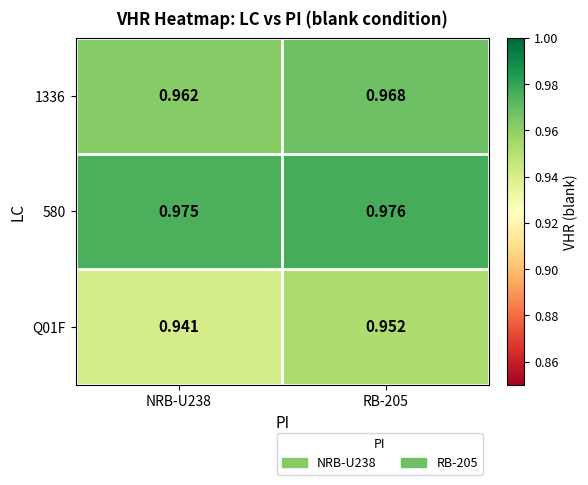

Is the value of 580 at NRB-U238 greater than the value of Q01F at RB-205?

Yes